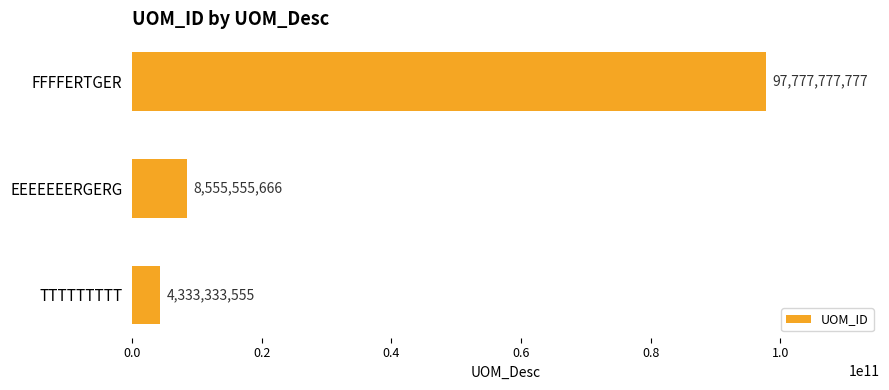

Approximately how many times larger is the value at FFFFERTGER compared to TTTTTTTTT?

22.6